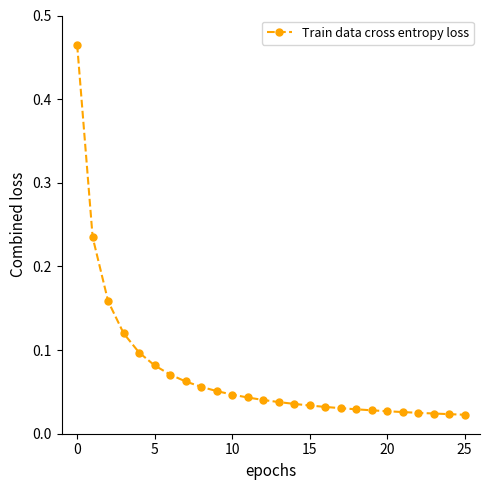

What is the sum of all values?

1.9